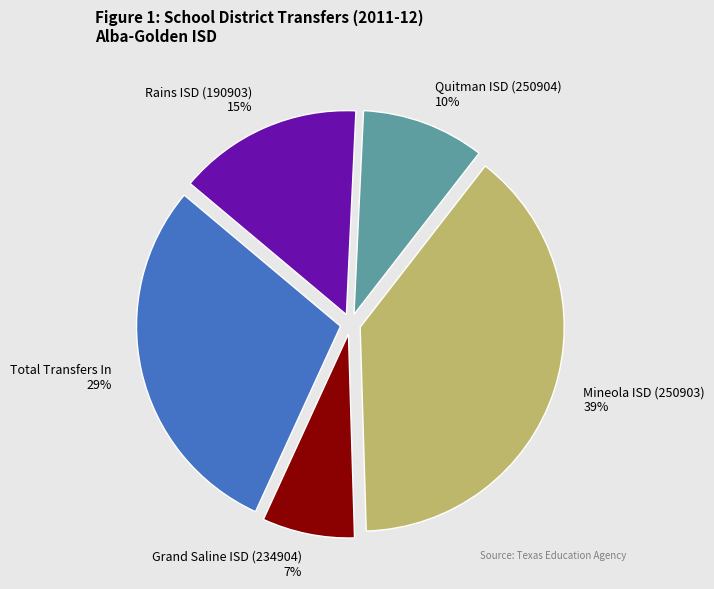

Which category has the biggest portion of the pie?

Mineola ISD (250903)